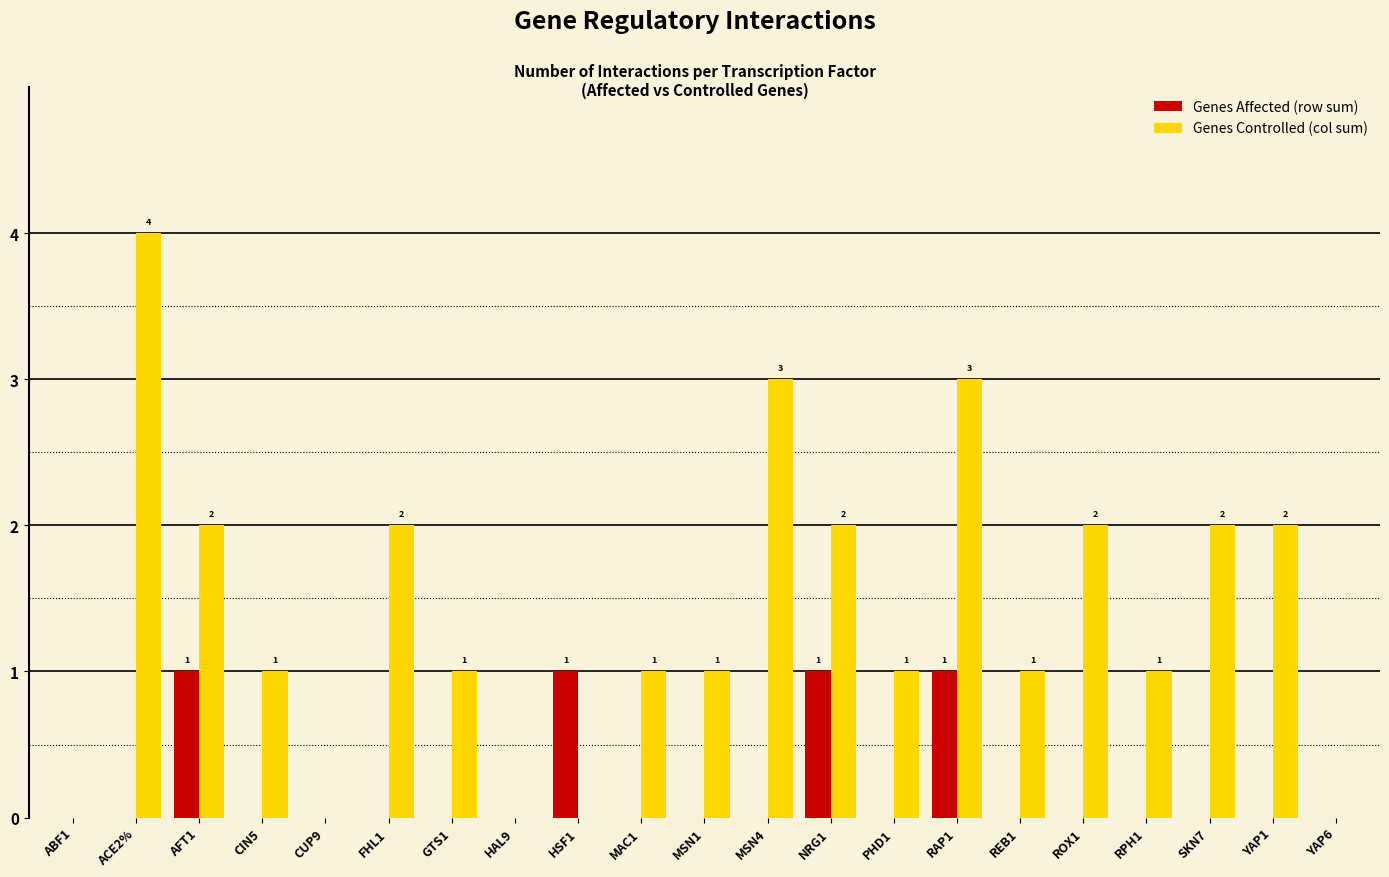

Which label corresponds to the largest value in the chart?

ACE2%